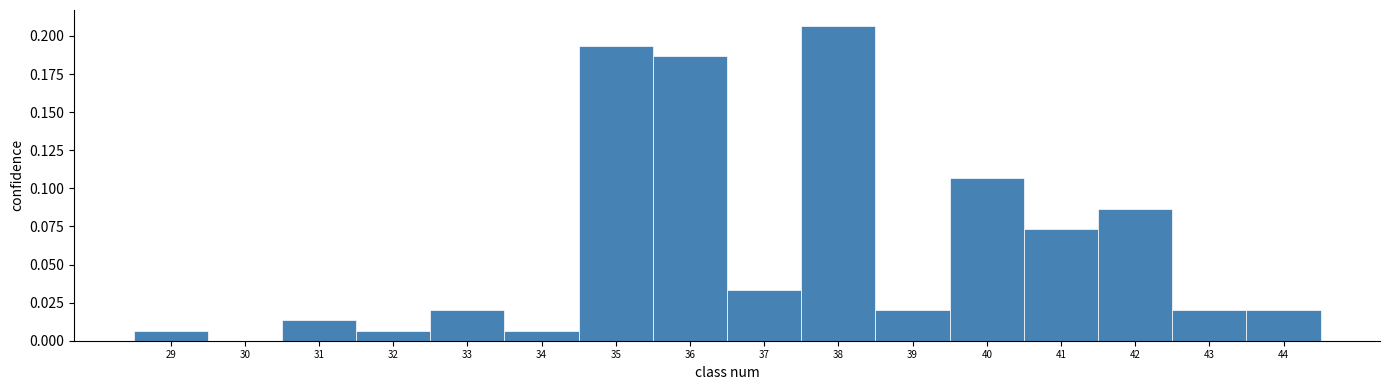

What is the height of the bar covering 39.5 to 40.5 on the x-axis? The values are not printed on the chart, so give them approximately, as read against the axis.

0.105